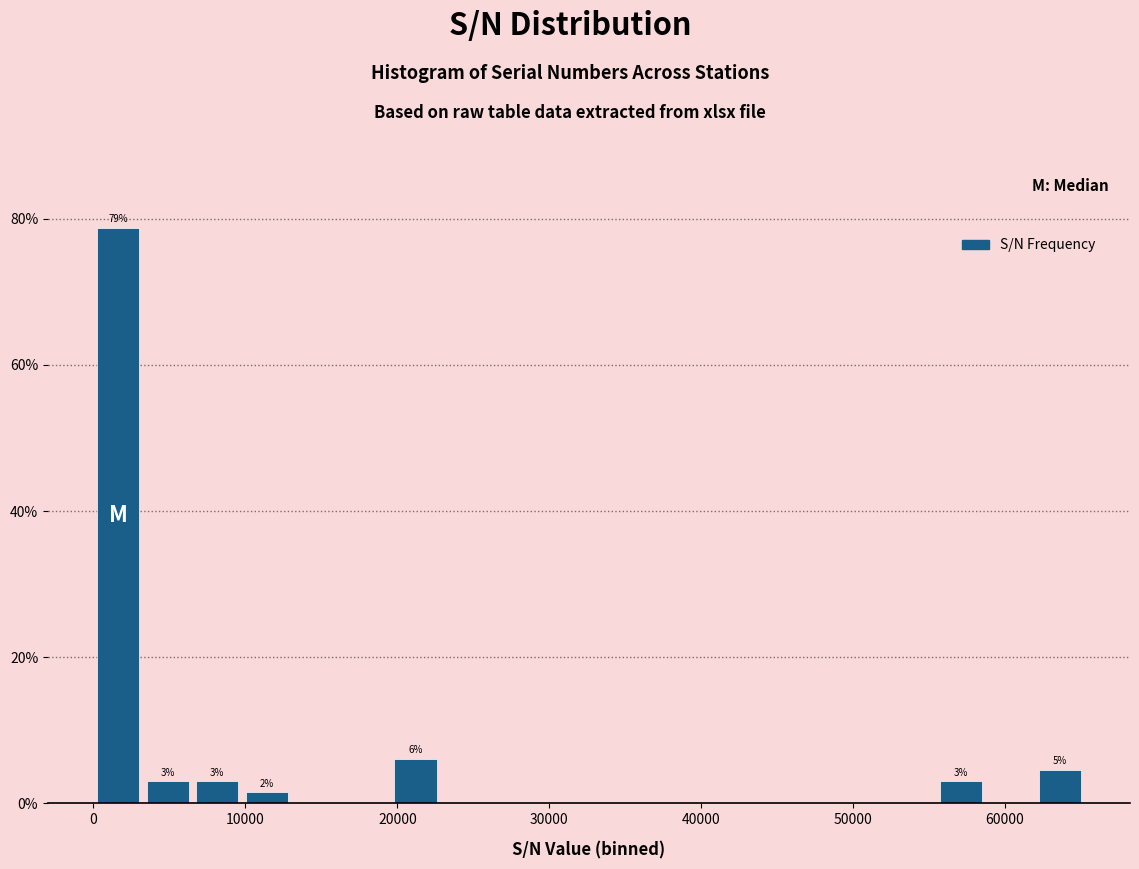

Read against the x-axis, roughly where is the centre of the tallest bar?

2000